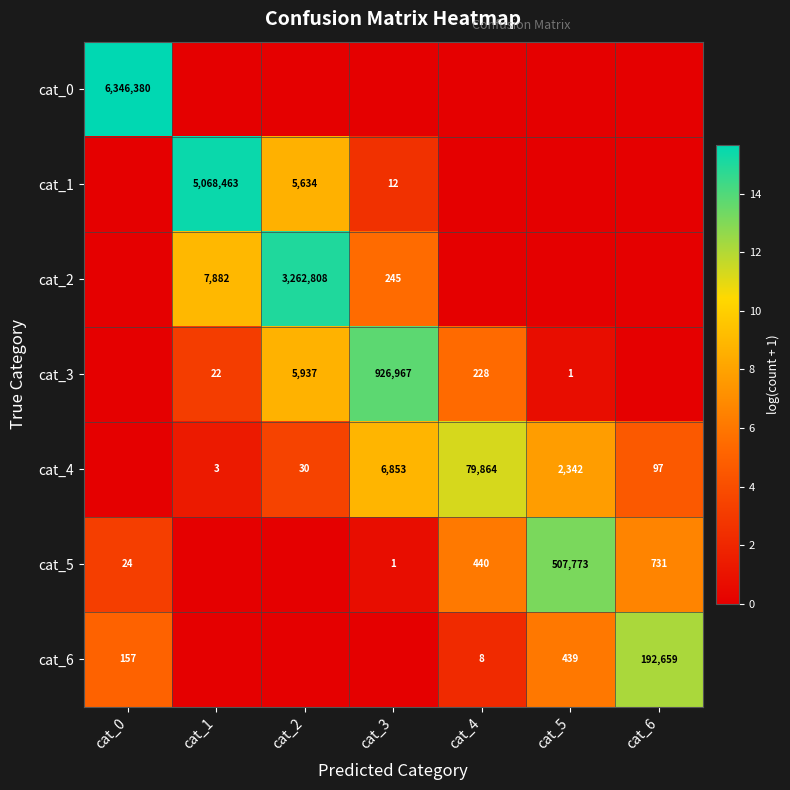

What is the difference between the cat_4 values at cat_1 and cat_6?

94